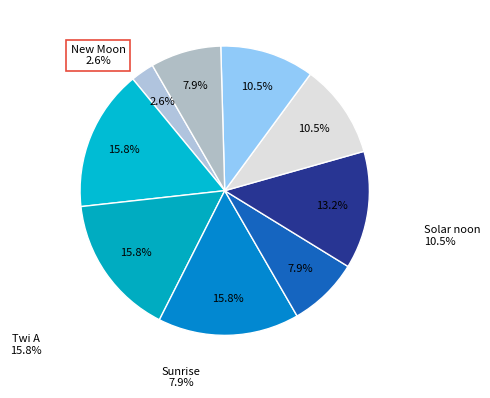

How many slices are in this pie chart?

9